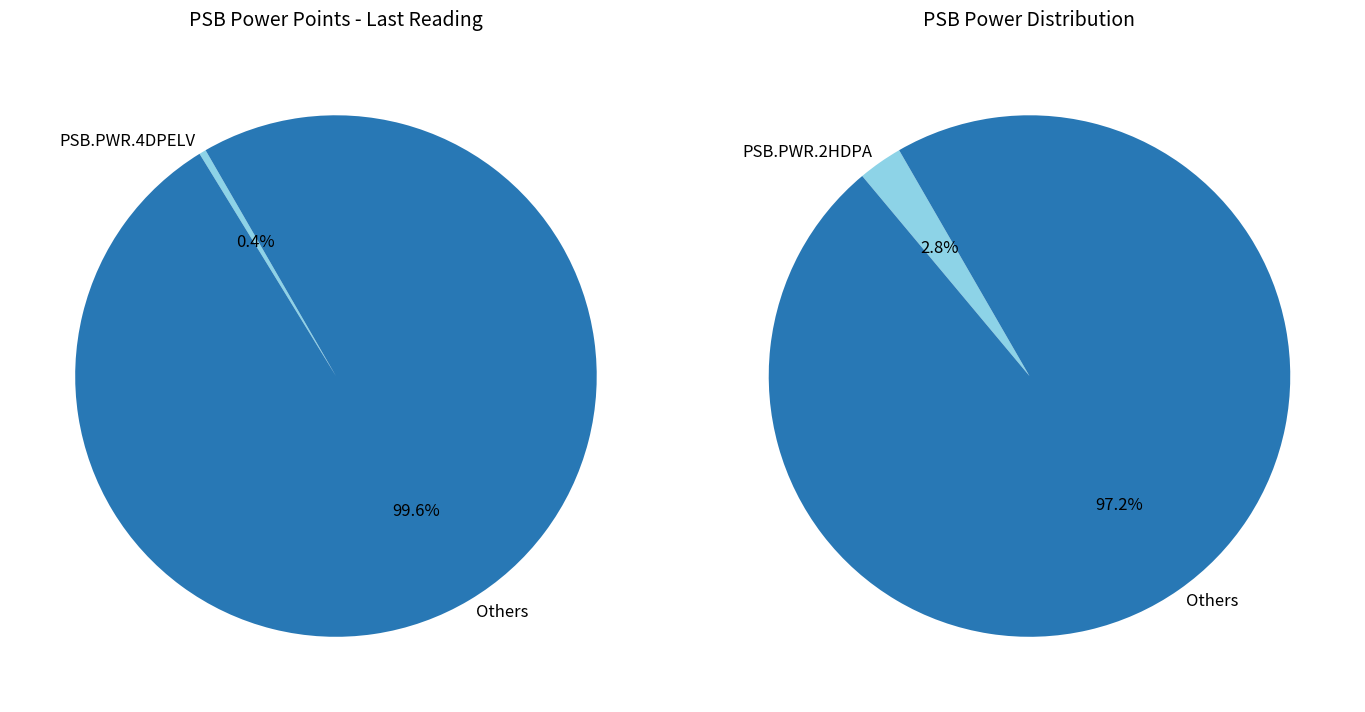

Is the sum of PSB.PWR.4CMCCA and PSB.PWR.2HDPA greater than half?

No